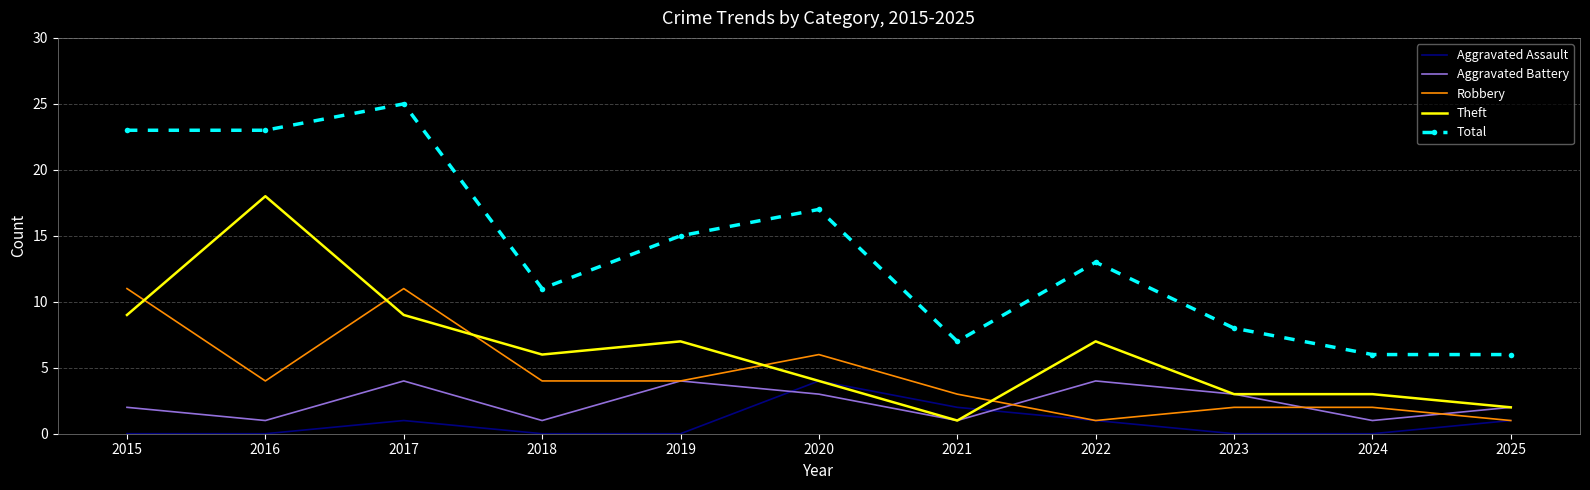

What is the spread (max minus min) of values at 2022?

12